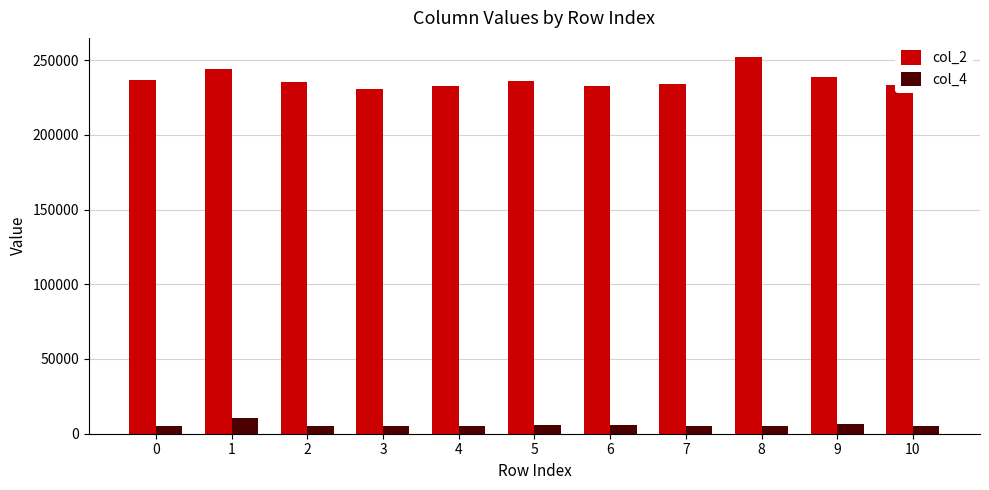

The col_4 series shows 5541 at 6. True or false?

True